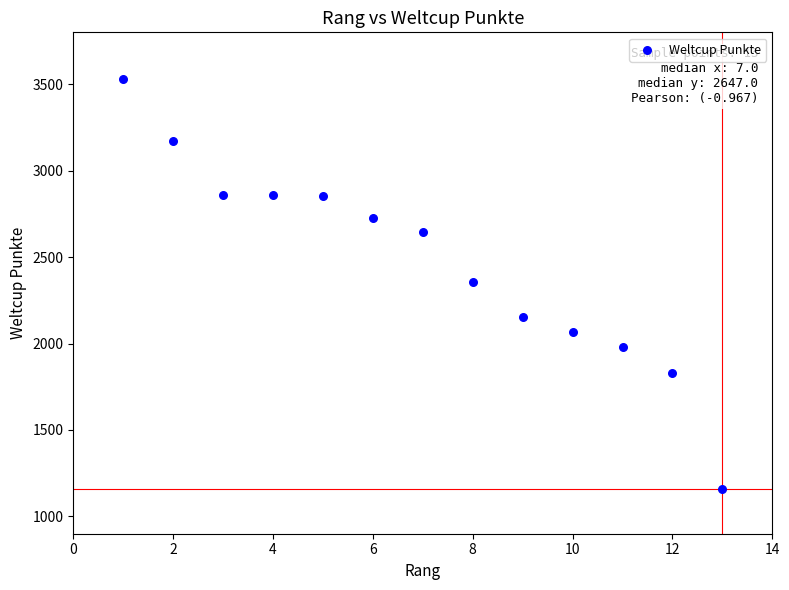

What is the range of Y values (max minus min)?

2373